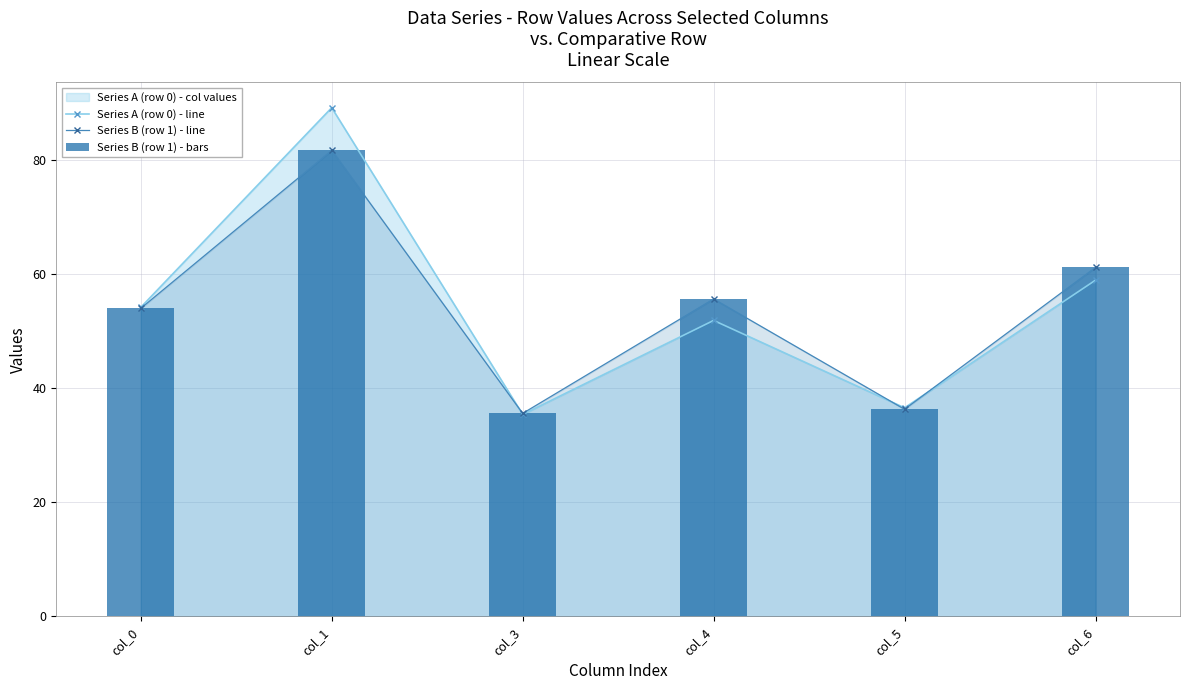

What is the sum of all Series A (row 0) - line values?

326.1